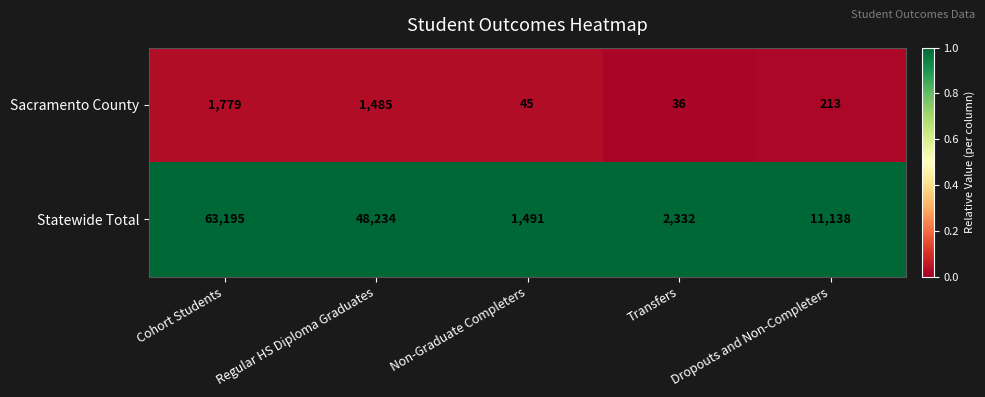

Rank the series by their average value, from lowest to highest.

Sacramento County, Statewide Total